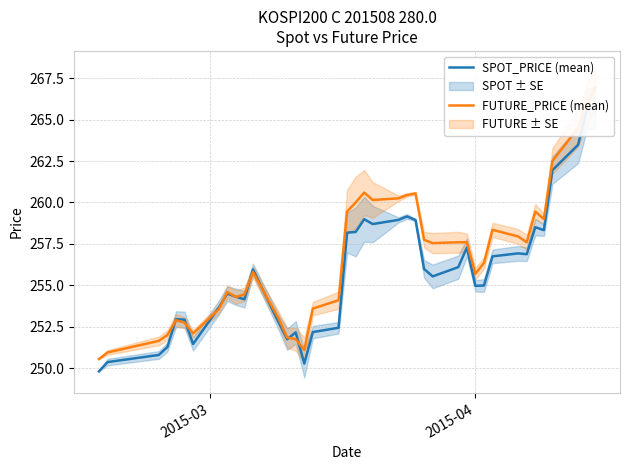

True or false: SPOT_PRICE (mean) and FUTURE_PRICE (mean) cross at least once.

True